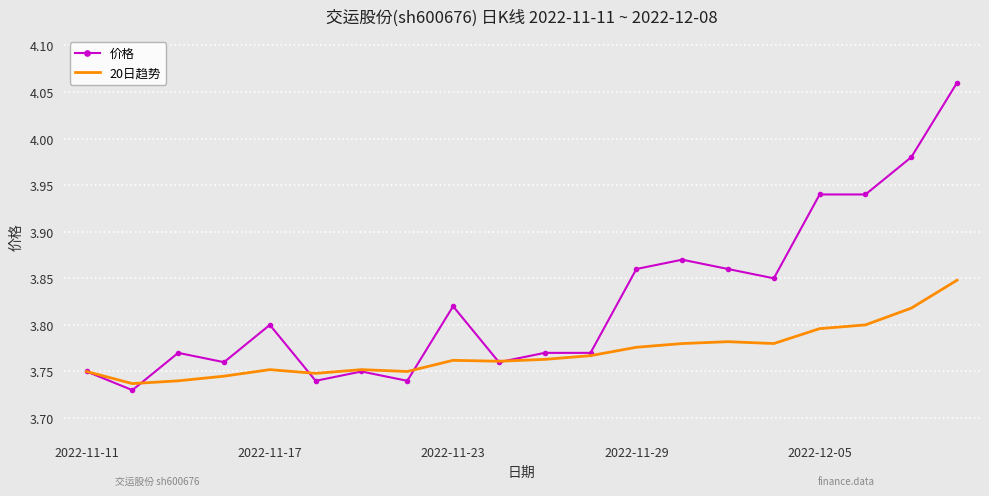

Which series has the largest total across all categories?

价格